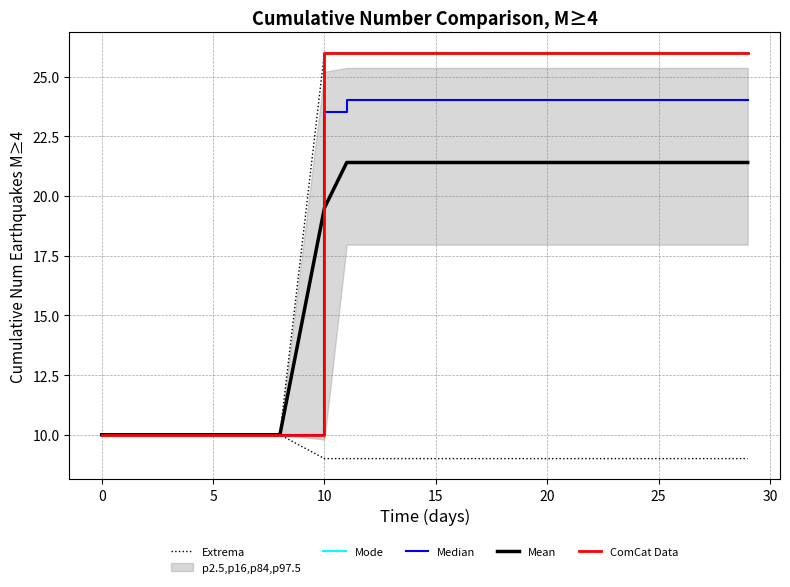

What is the smallest value displayed?

9.0